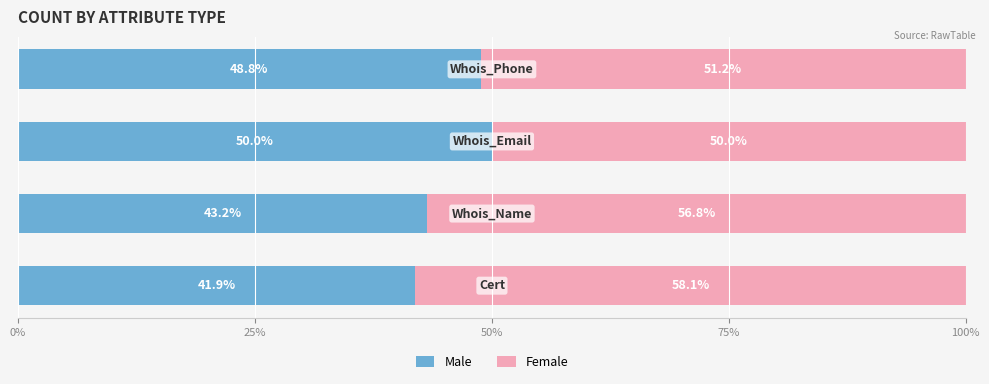

What is the difference between the maximum and minimum values in the Male series?

8.1